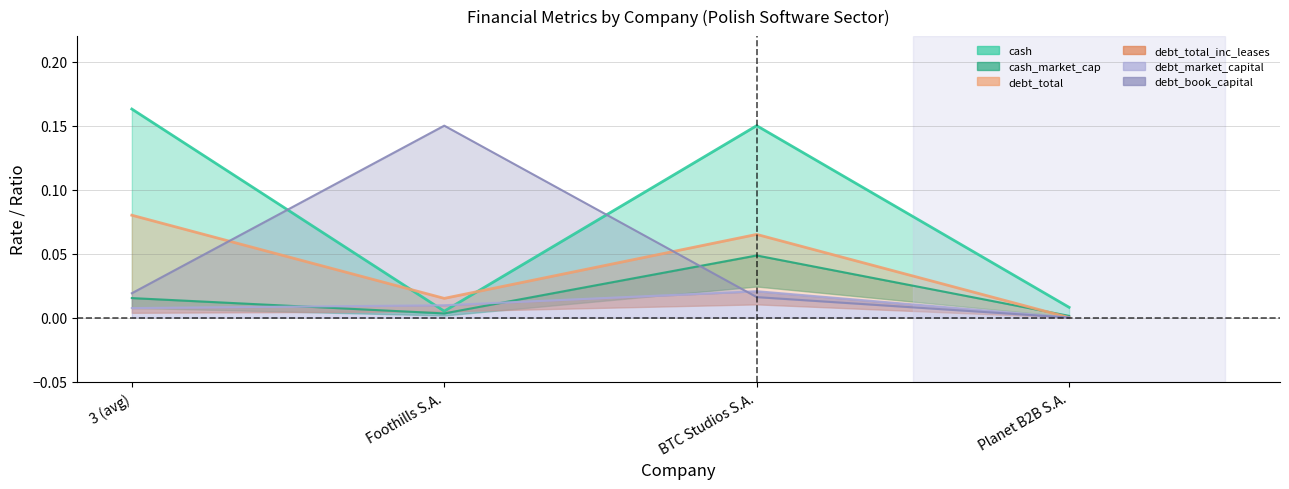

How many interior local peaks does the debt_market_capital series have?

1